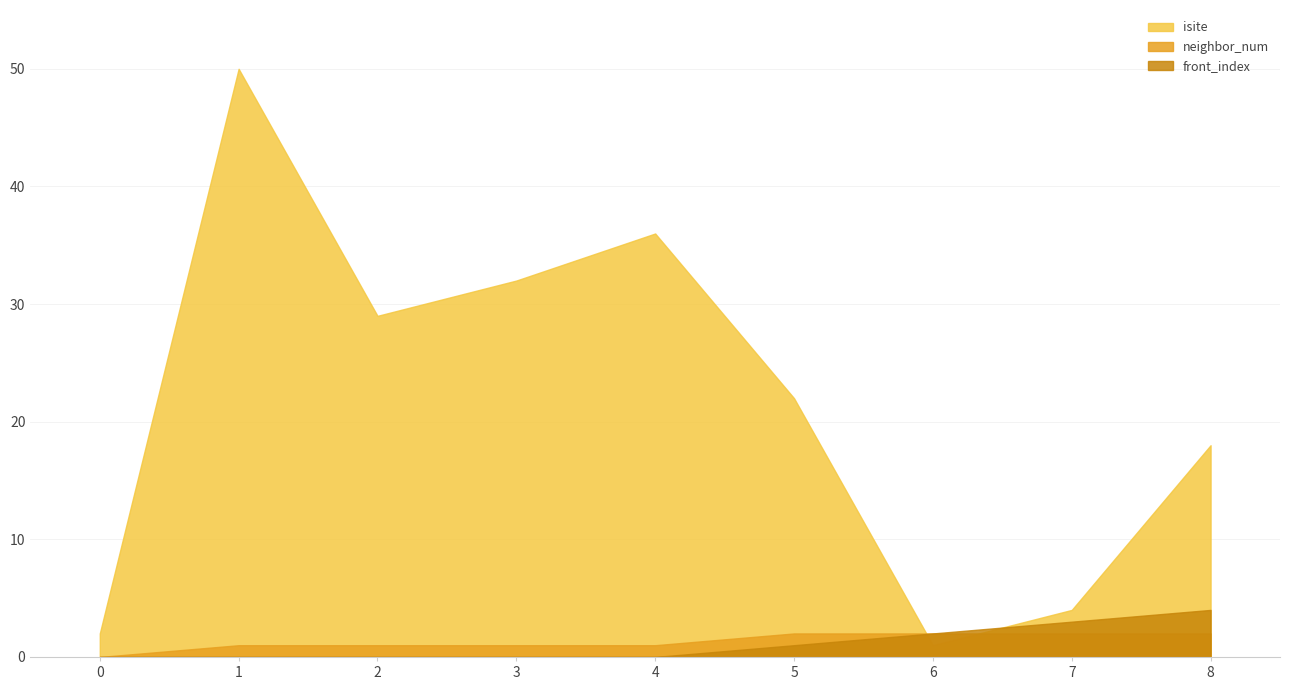

What is the difference between the maximum and second lowest values in the neighbor_num series?

1